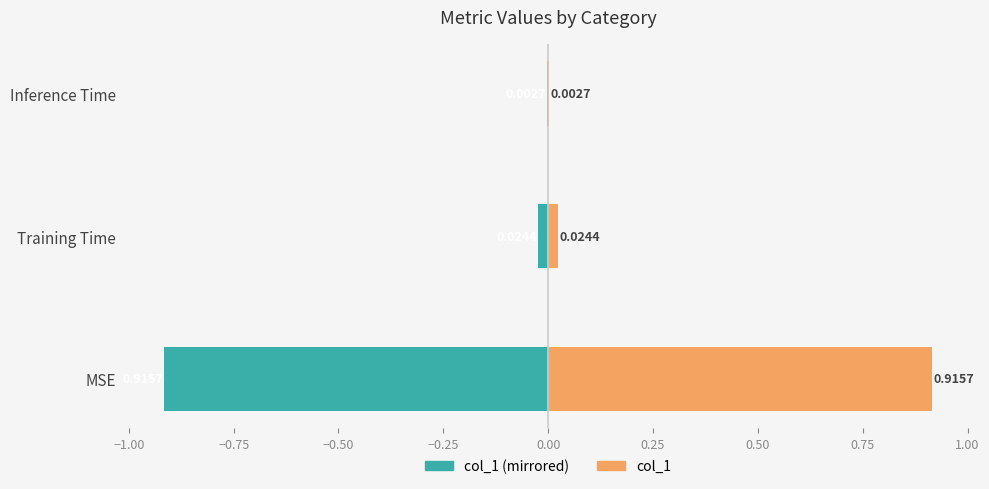

How many bars are there in each group?

2